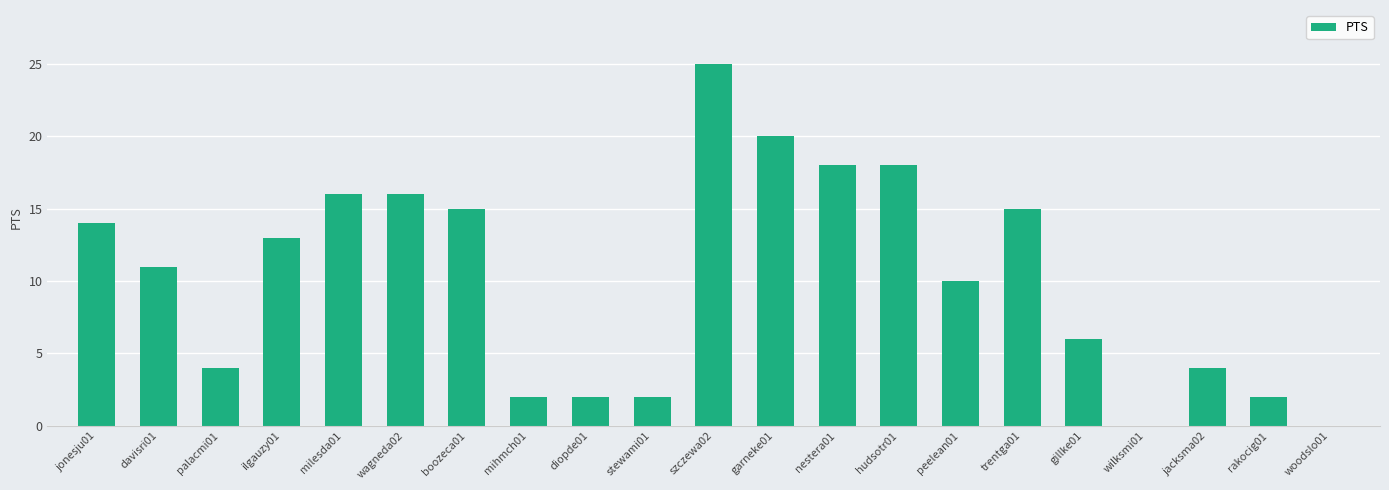

Count the number of categories in the chart.

21